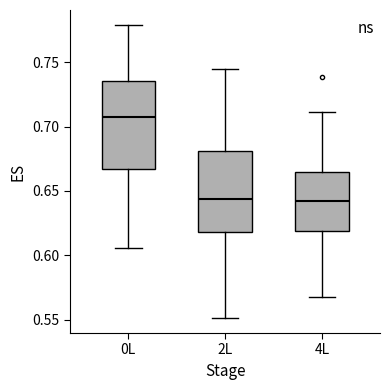

Reading left to right, read every box against the y-axis: the position of its median line, the range the box covers, and the ends of its whiskers. The values are not printed on the chart, so give them approximately, as read against the axis.

0L: median 0.705, box 0.665 to 0.735, whiskers 0.605 to 0.780
2L: median 0.645, box 0.620 to 0.680, whiskers 0.550 to 0.745
4L: median 0.645, box 0.620 to 0.665, whiskers 0.570 to 0.710